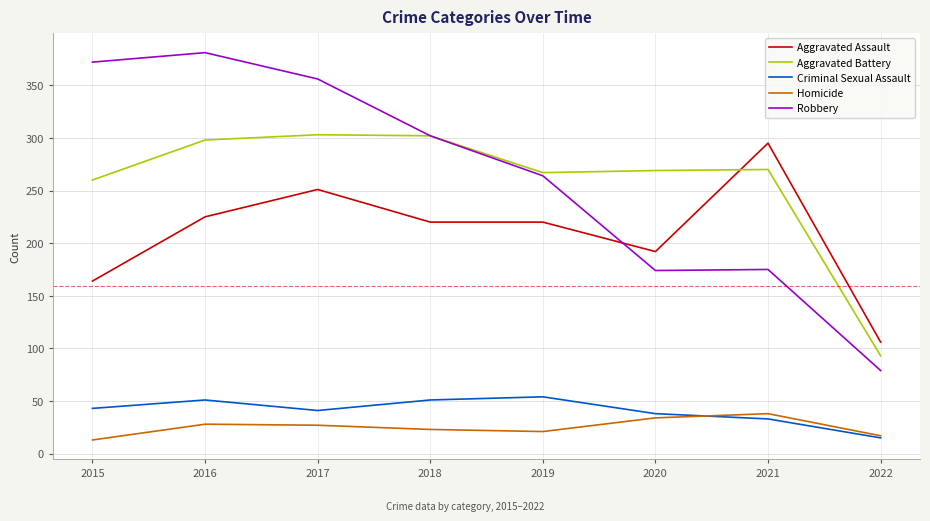

Is it true that Aggravated Battery equals 473 at 2020?

False